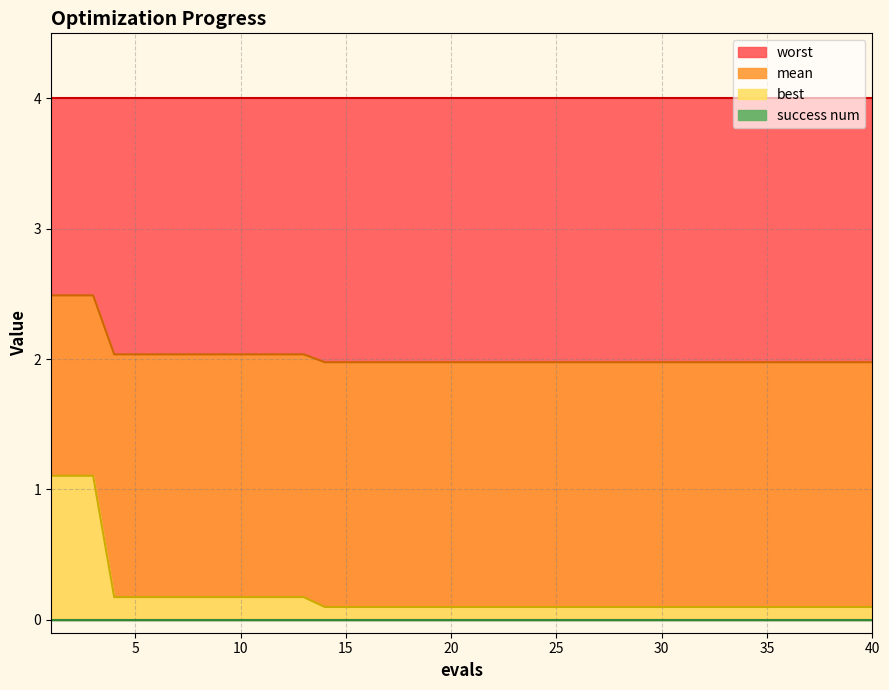

What is the value of the mean point at the 26th from the left?

2.0